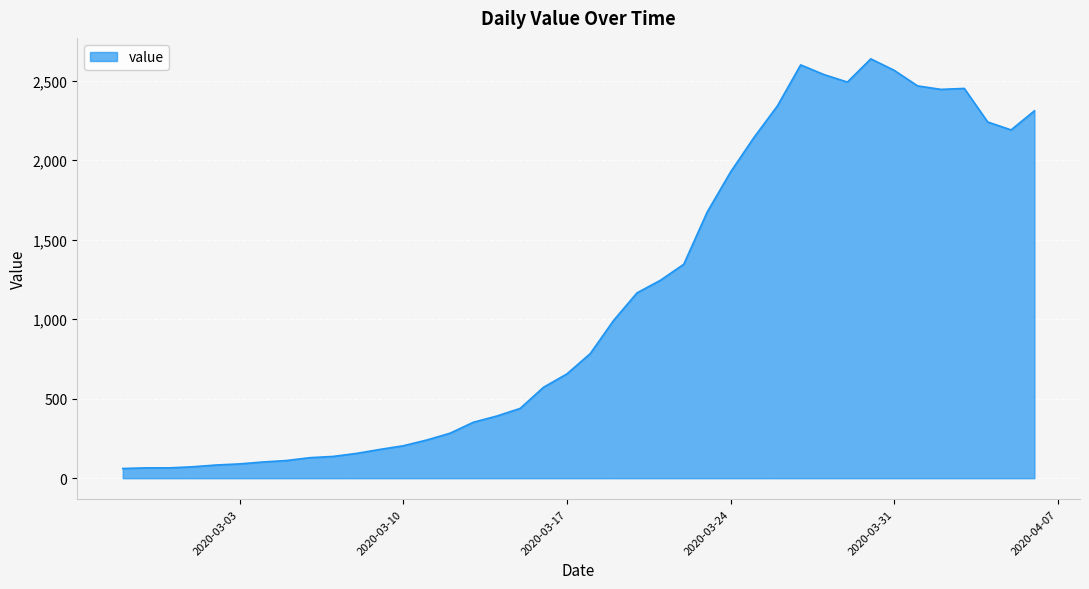

What is the maximum value shown in the chart?

2638